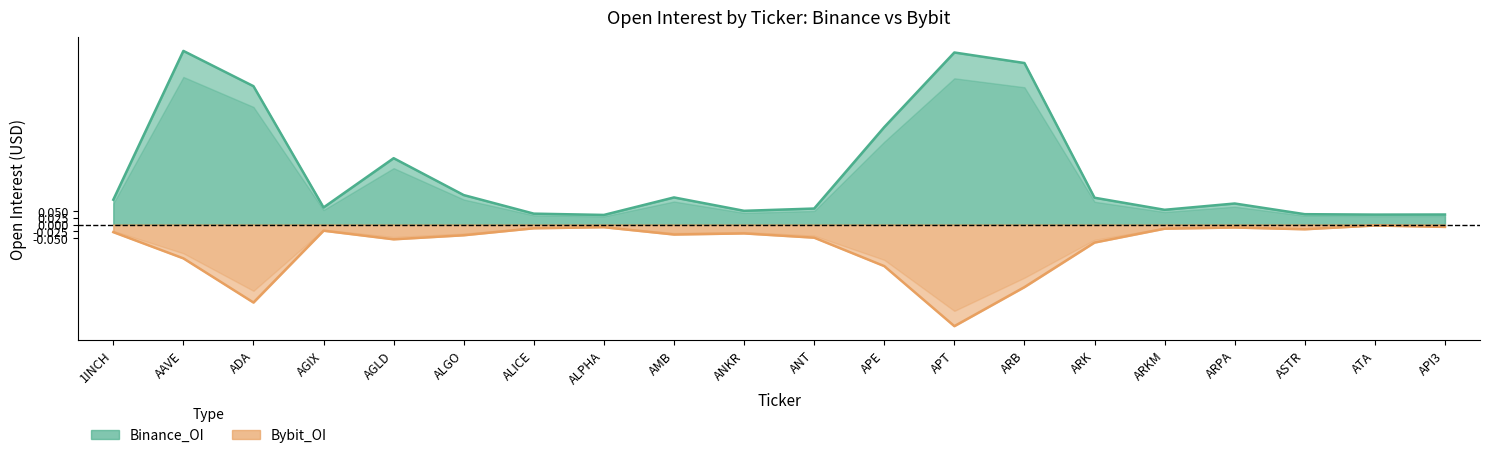

Reading left to right, what are all the values shown in this chart?

Binance_OI: 0.1	0.6	0.5	0.1	0.2	0.1	0.0	0.0	0.1	0.1	0.1	0.4	0.6	0.6	0.1	0.1	0.1	0.0	0.0	0.0
Bybit_OI: -0.0	-0.1	-0.3	-0.0	-0.1	-0.0	-0.0	-0.0	-0.0	-0.0	-0.0	-0.2	-0.4	-0.2	-0.1	-0.0	-0.0	-0.0	-0.0	-0.0